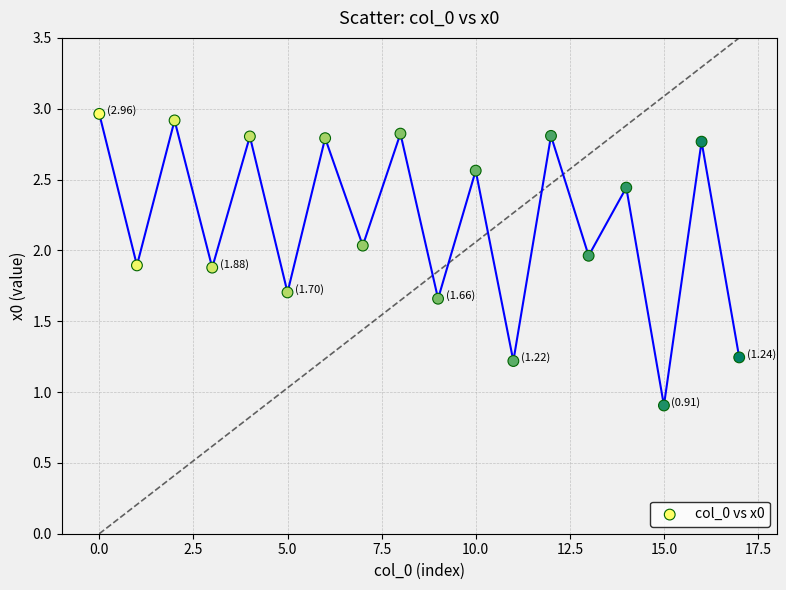

What is the range of Y values (max minus min)?

2.1